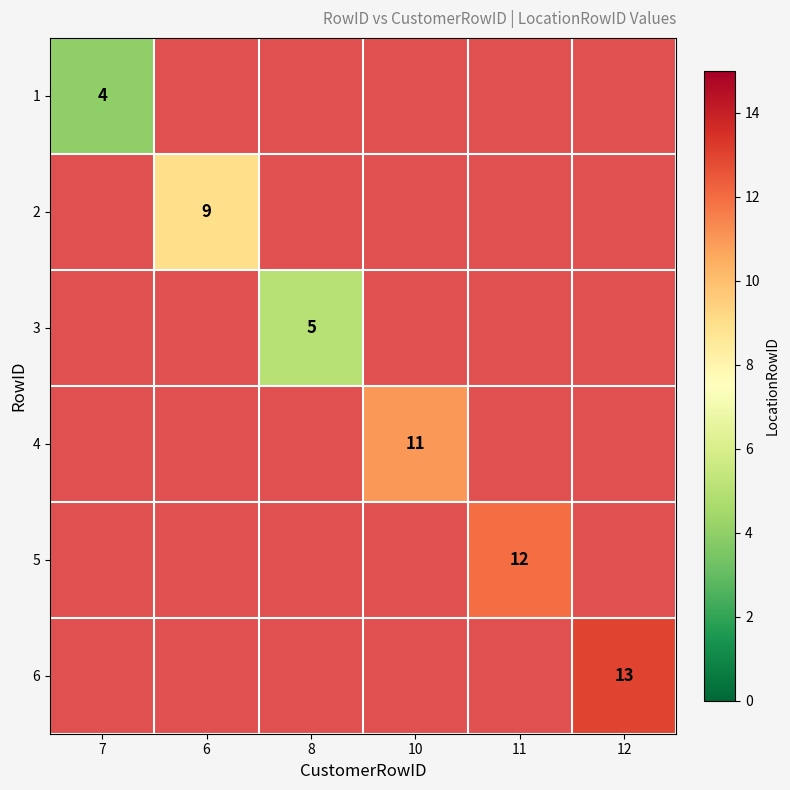

The 5 series shows 7 at 11. True or false?

False